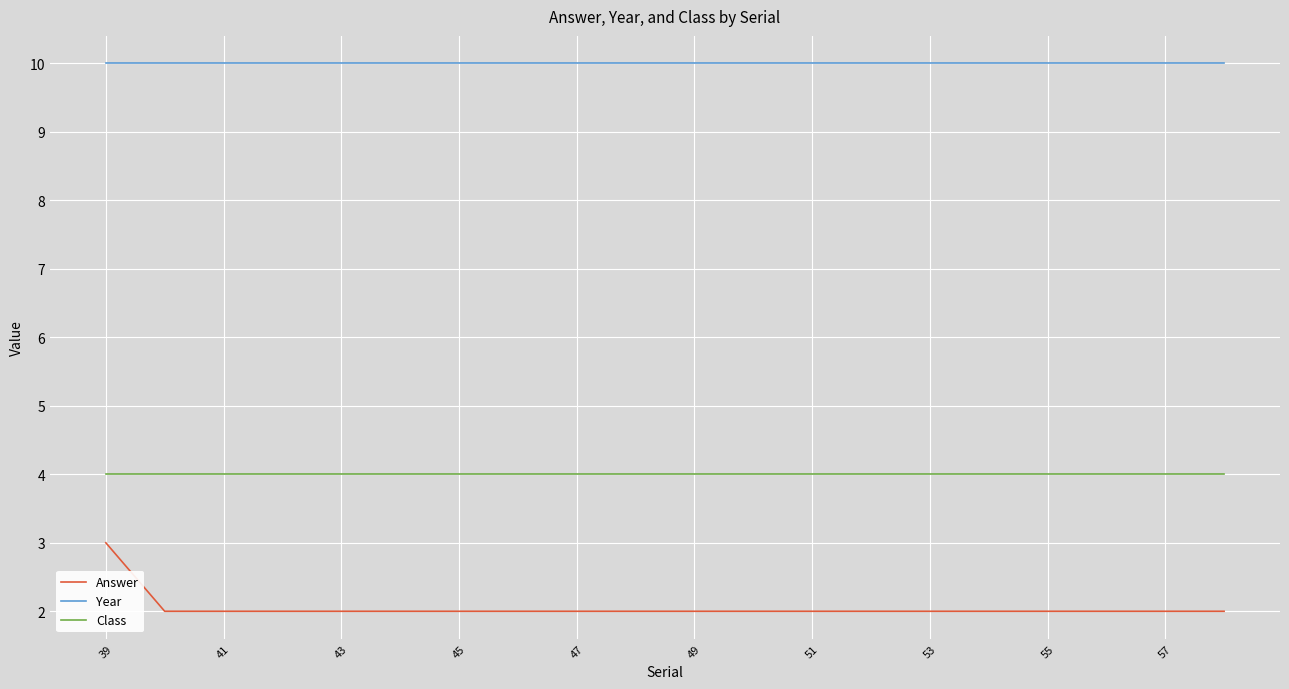

Which series has the largest range (max minus min)?

Answer